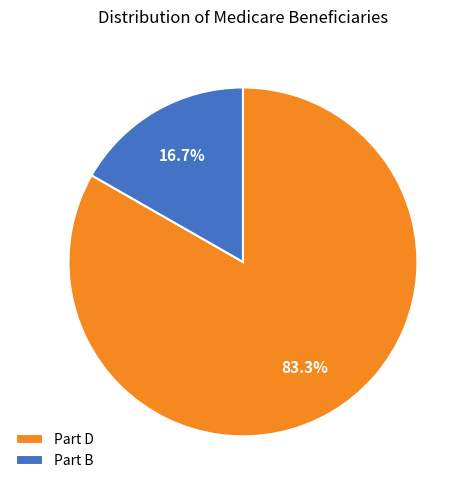

Which has a higher value, Part D or Part B?

Part D